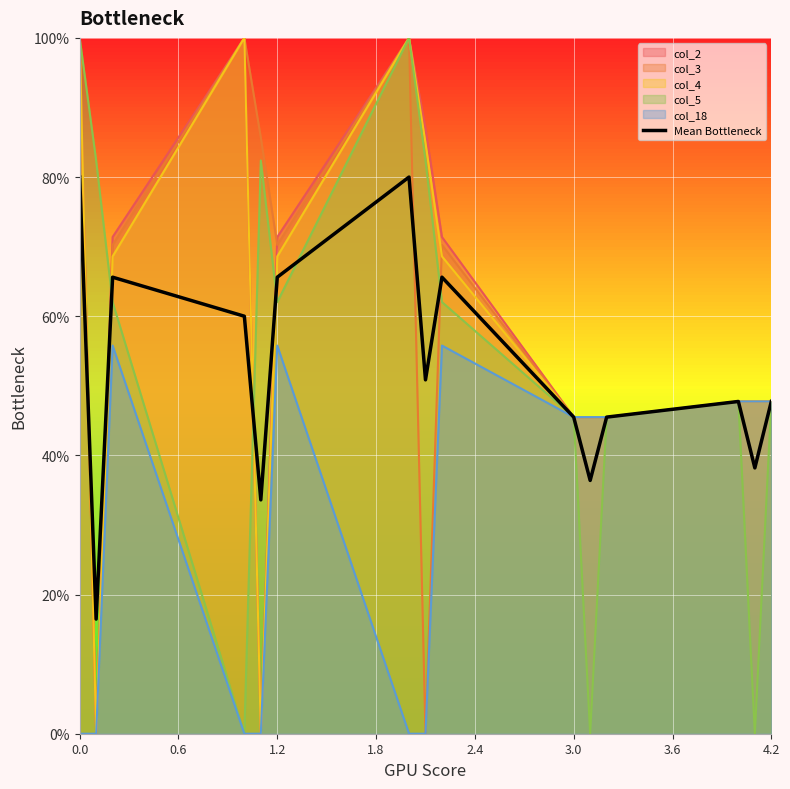

The col_18 series shows 0.0 at 0.0. True or false?

True